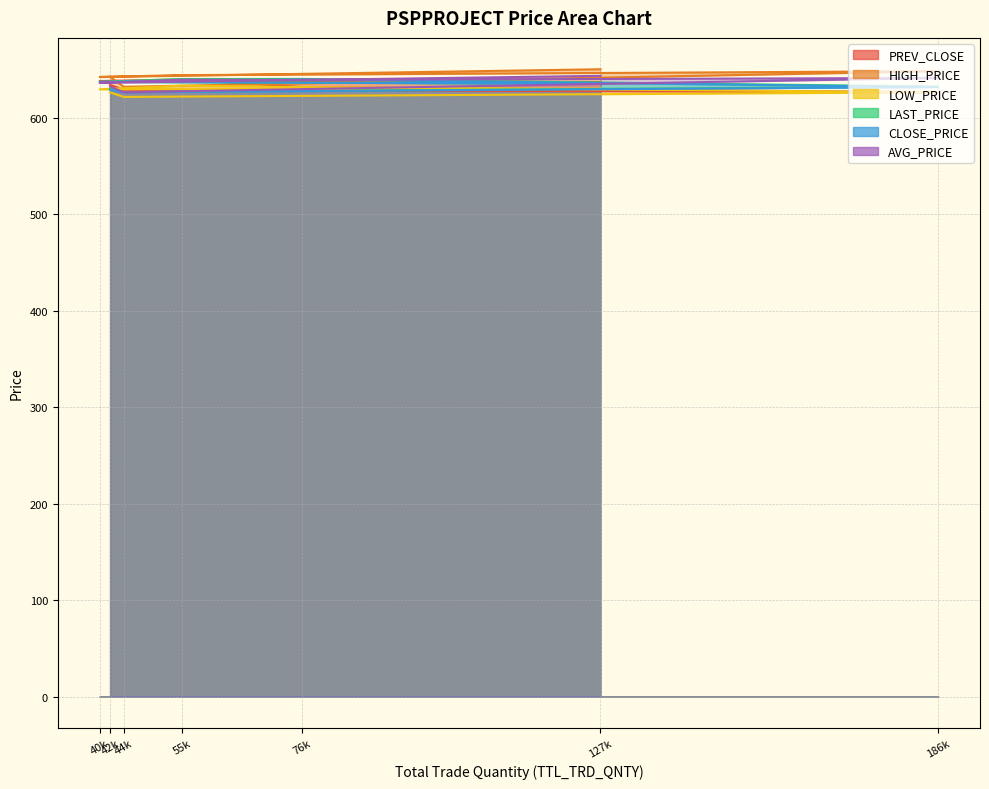

Which series has the widest spread of values?

HIGH_PRICE